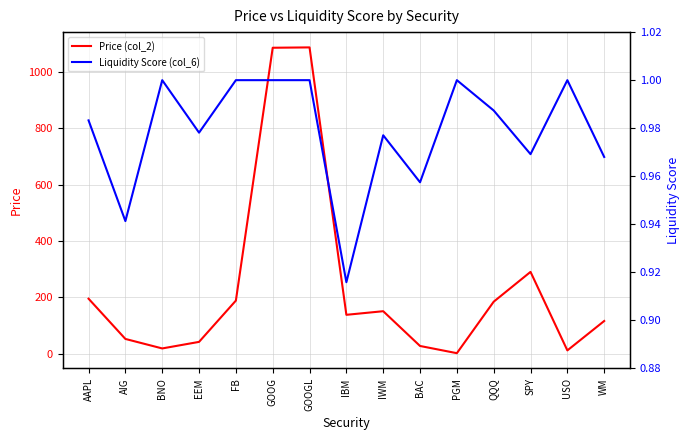

Which series changed the most between SPY and USO?

Price (col_2)